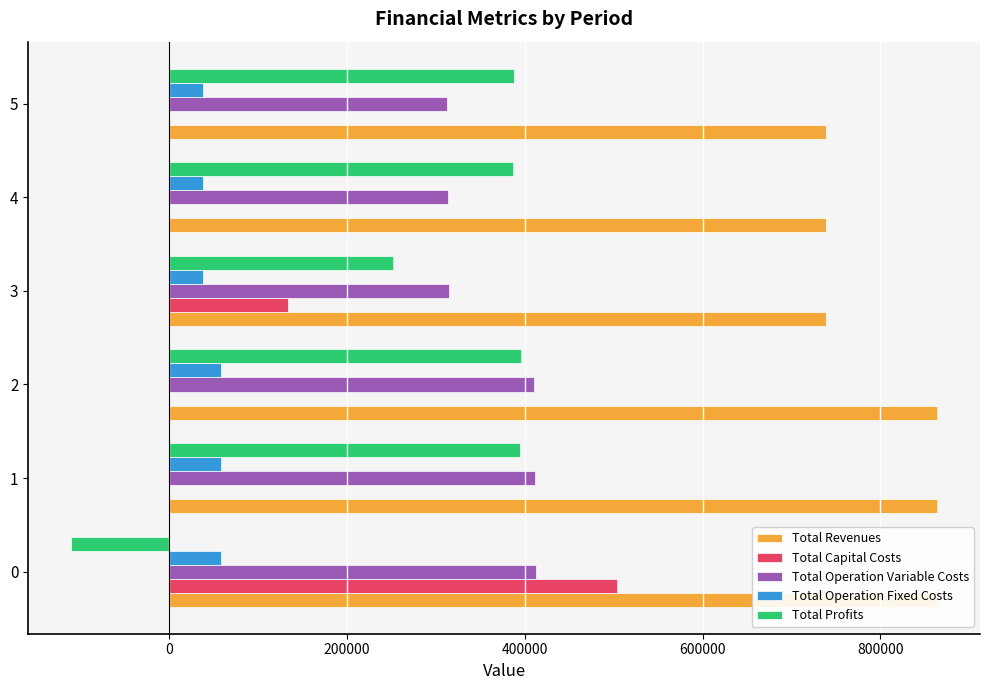

What is the sum of the Total Operation Variable Costs values at 0 and 2?

822833.1